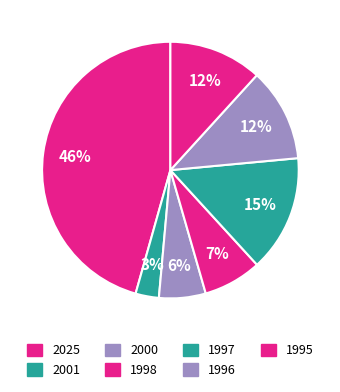

The 1996 slice represents 12% of the pie. True or false?

True